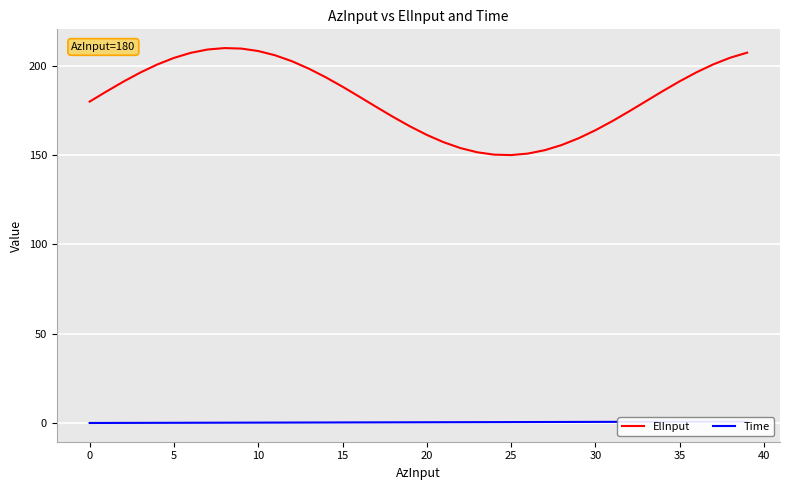

True or false: Time has a value of 0.3 at 13.

True